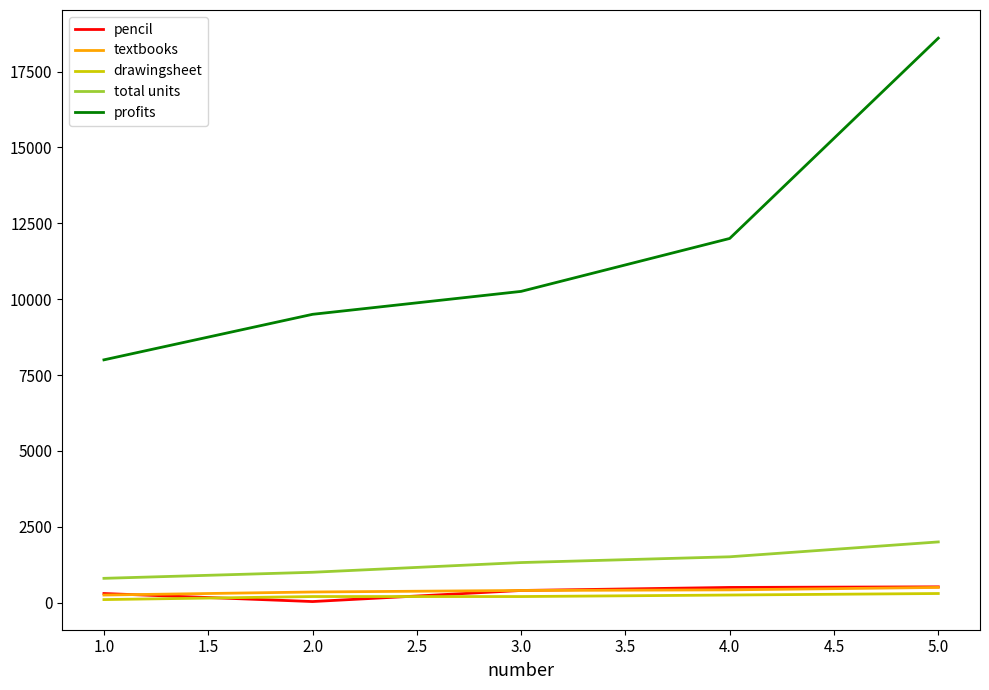

True or false: profits and total units cross at least once.

False